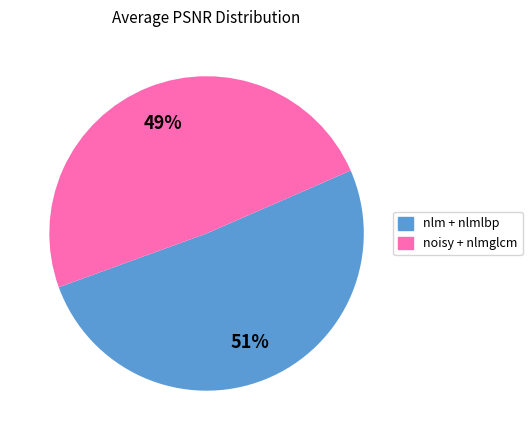

To the nearest percent, what is the average slice percentage?

50%